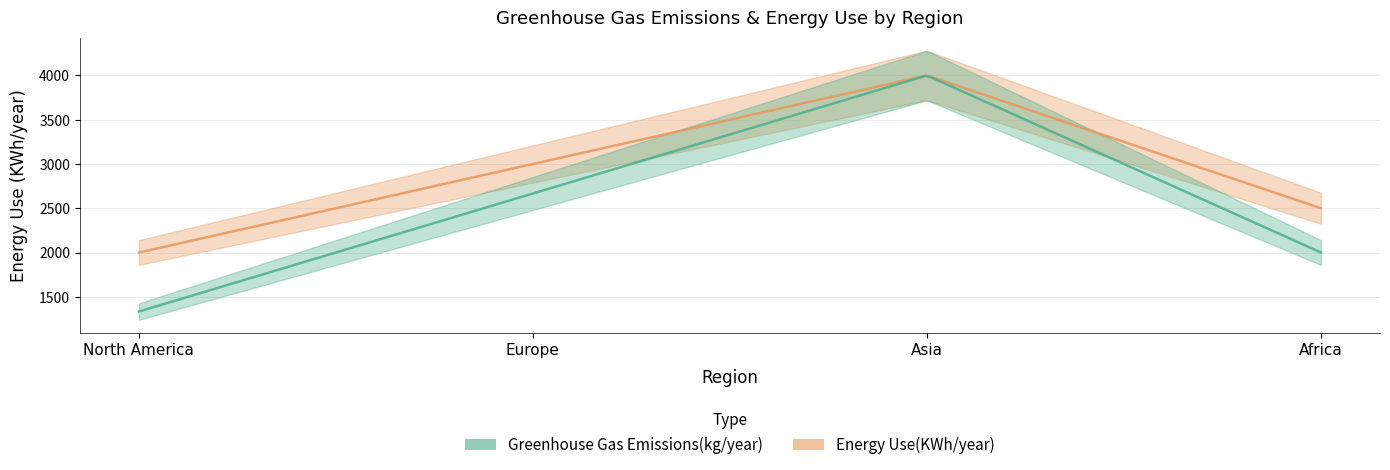

What are all the series names shown in the legend?

Greenhouse Gas Emissions(kg/year), Energy Use(KWh/year)